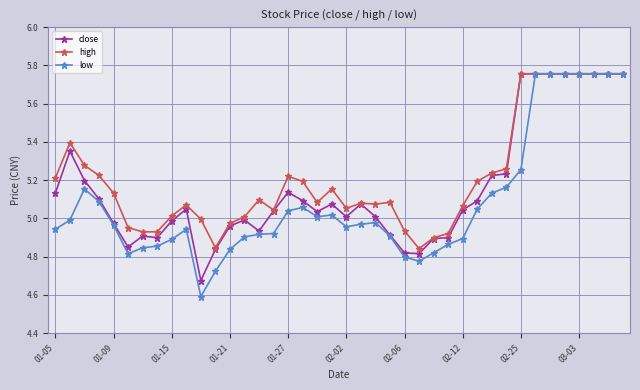

True or false: high has more than 0 points higher than both neighbors.

True